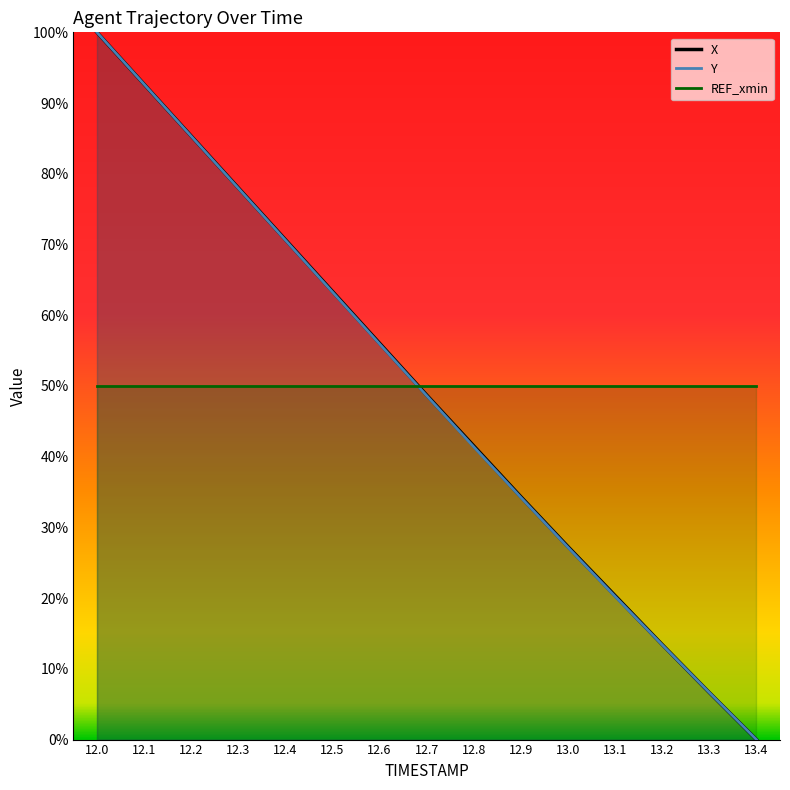

What is the value of the REF_xmin point at the 5th from the left?

50.0